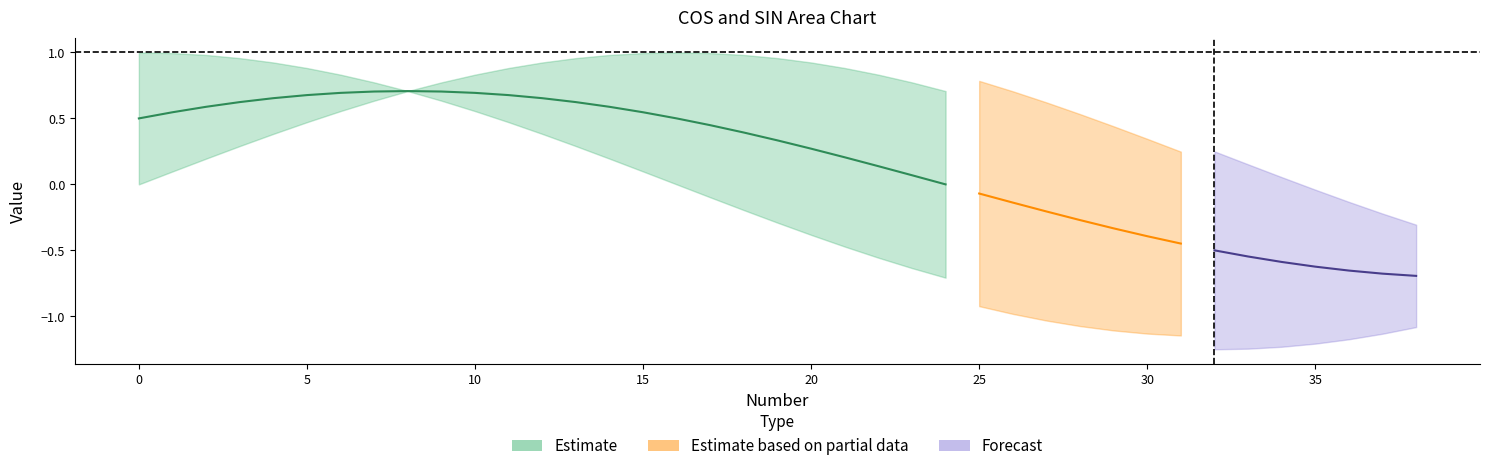

Reading right to left, extract all data points from this chart.

COS: 38=-0.8	37=-0.9	36=-0.9	35=-1.0	34=-1.0	33=-1.0	32=-1.0	31=-1.0	30=-1.0	29=-1.0	28=-0.9	27=-0.9	26=-0.8	25=-0.8	24=-0.7	23=-0.6	22=-0.6	21=-0.5	20=-0.4	19=-0.3	18=-0.2	17=-0.1	16=0.0	15=0.1	14=0.2	13=0.3	12=0.4	11=0.5	10=0.6	9=0.6	8=0.7	7=0.8	6=0.8	5=0.9	4=0.9	3=1.0	2=1.0	1=1.0	0=1.0
SIN: 38=-0.6	37=-0.5	36=-0.4	35=-0.3	34=-0.2	33=-0.1	32=0.0	31=0.1	30=0.2	29=0.3	28=0.4	27=0.5	26=0.6	25=0.6	24=0.7	23=0.8	22=0.8	21=0.9	20=0.9	19=1.0	18=1.0	17=1.0	16=1.0	15=1.0	14=1.0	13=1.0	12=0.9	11=0.9	10=0.8	9=0.8	8=0.7	7=0.6	6=0.6	5=0.5	4=0.4	3=0.3	2=0.2	1=0.1	0=0.0